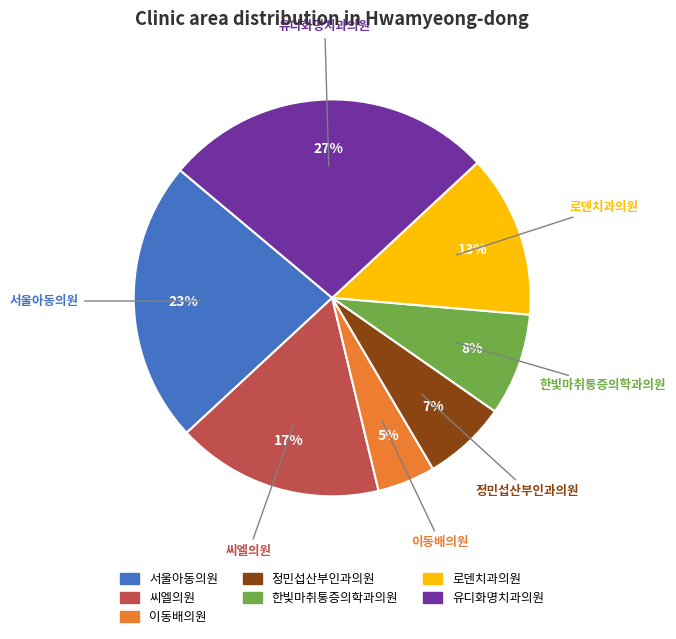

What percentage is the 로덴치과의원 slice, to the nearest percent?

13%